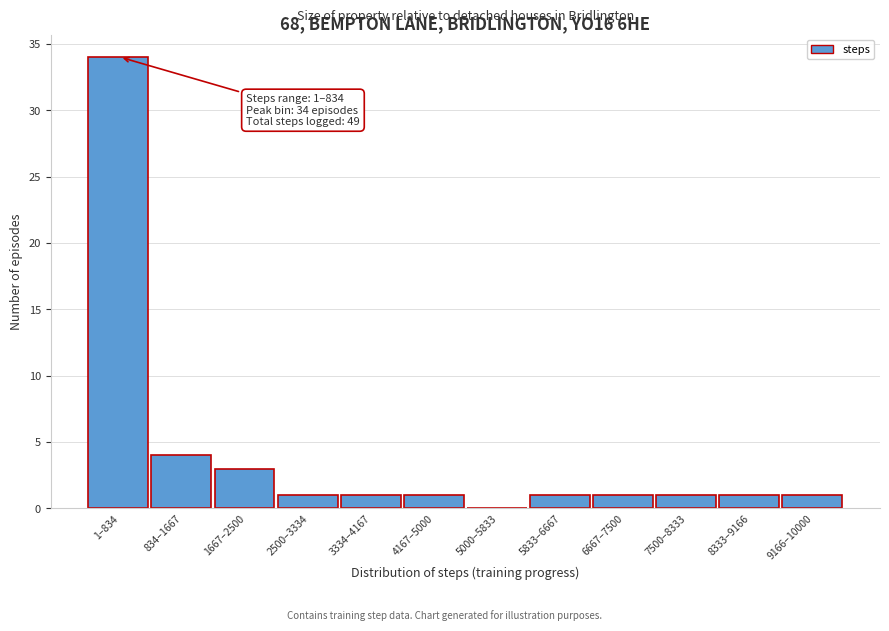

Reading right to left, extract all data points from this chart.

9166–10000=1	8333–9166=1	7500–8333=1	6667–7500=1	5833–6667=1	5000–5833=0	4167–5000=1	3334–4167=1	2500–3334=1	1667–2500=3	834–1667=4	1–834=34